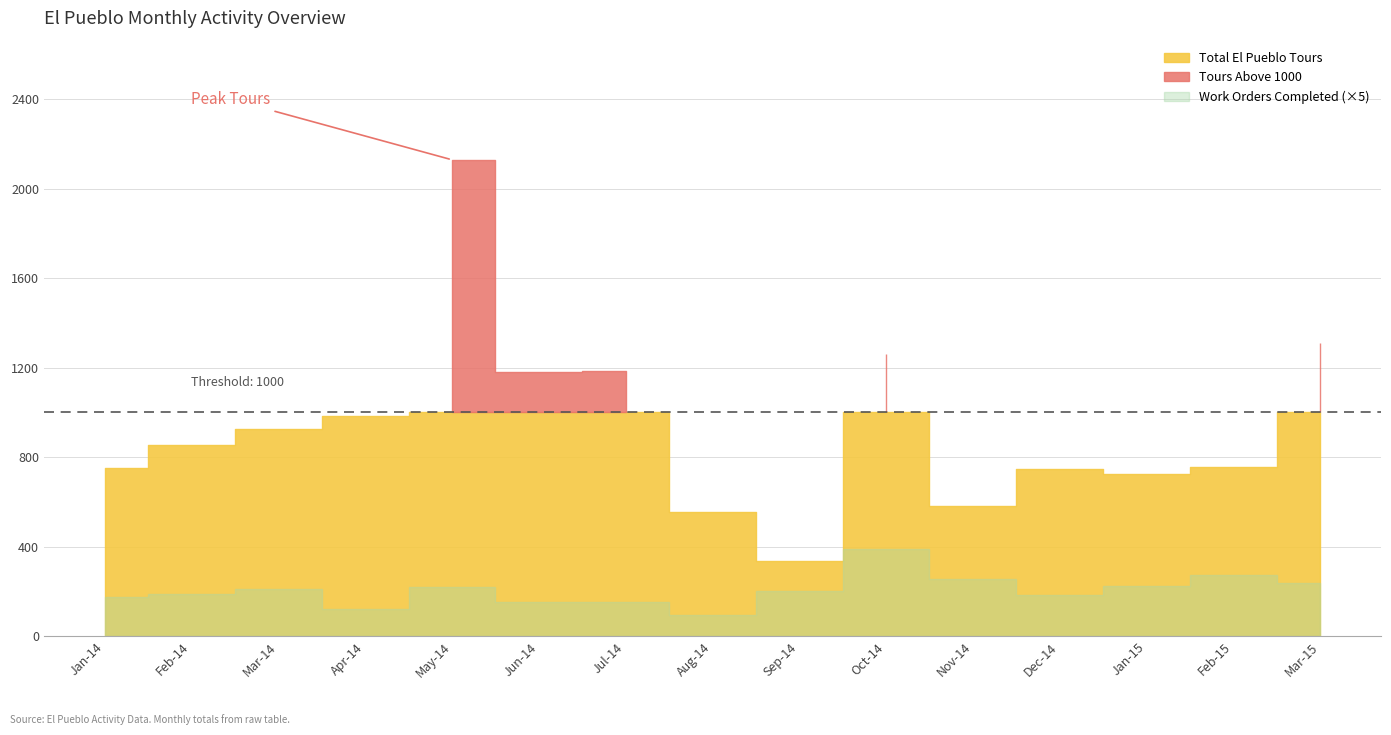

What is the difference between the Total El Pueblo Tours values at Feb-15 and Jul-14?

430